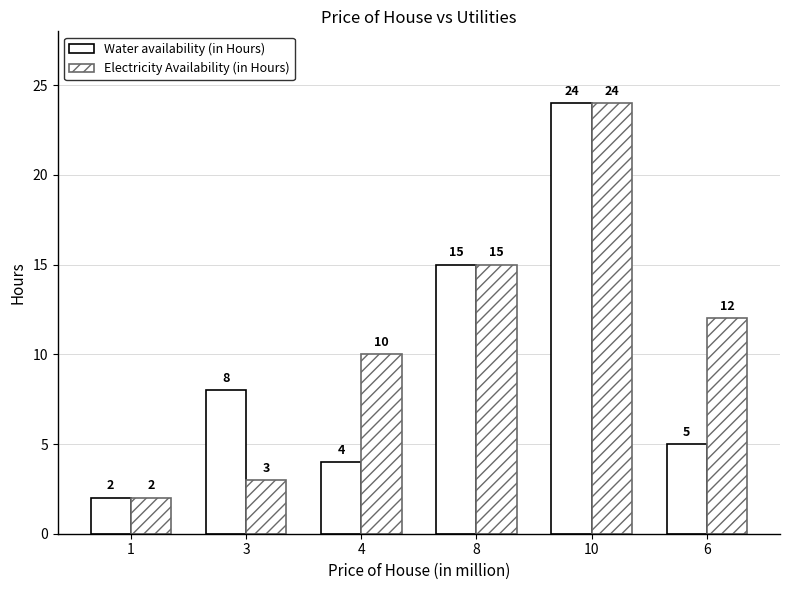

Rank the categories by Water availability (in Hours) value from highest to lowest.

10, 8, 3, 6, 4, 1